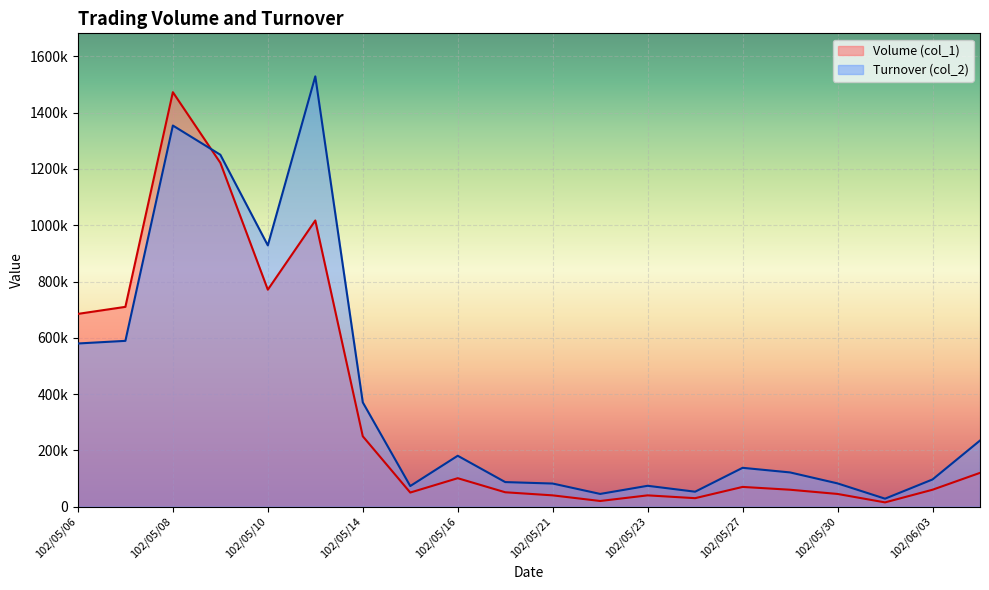

What is the minimum value for Turnover (col_2)?

28200